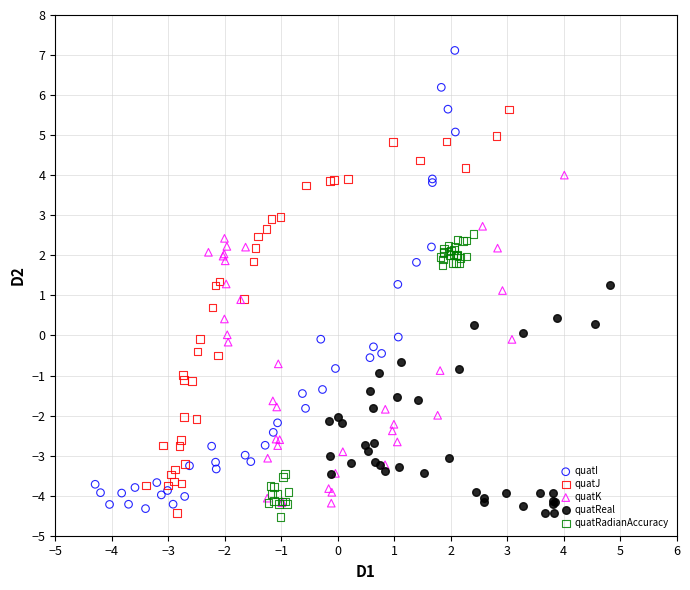

What are all the series names shown in the legend?

quatI, quatJ, quatK, quatReal, quatRadianAccuracy